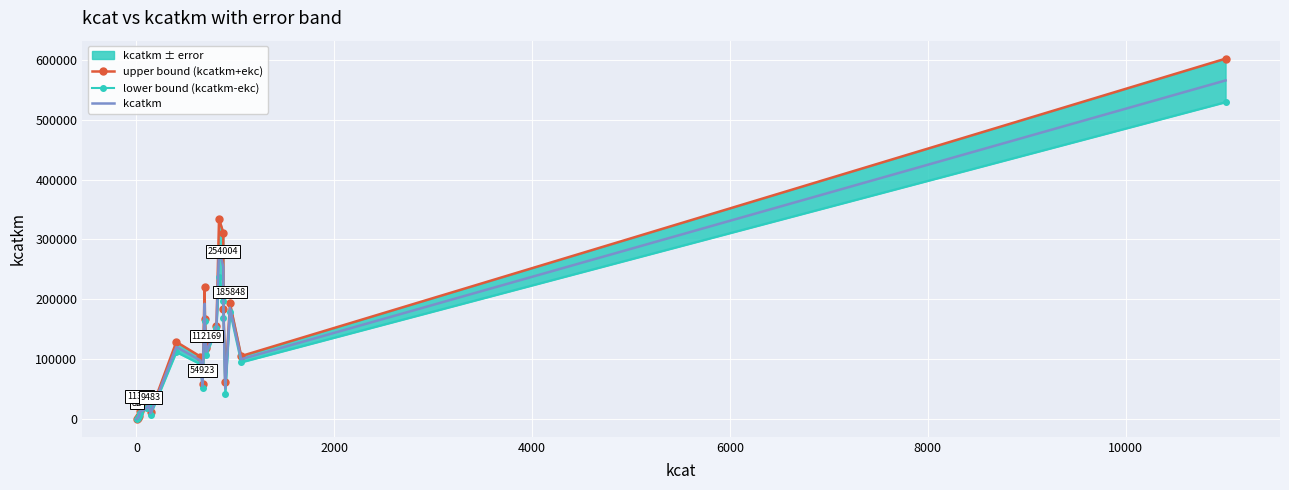

True or false: kcatkm has more than 0 interior local peaks.

True